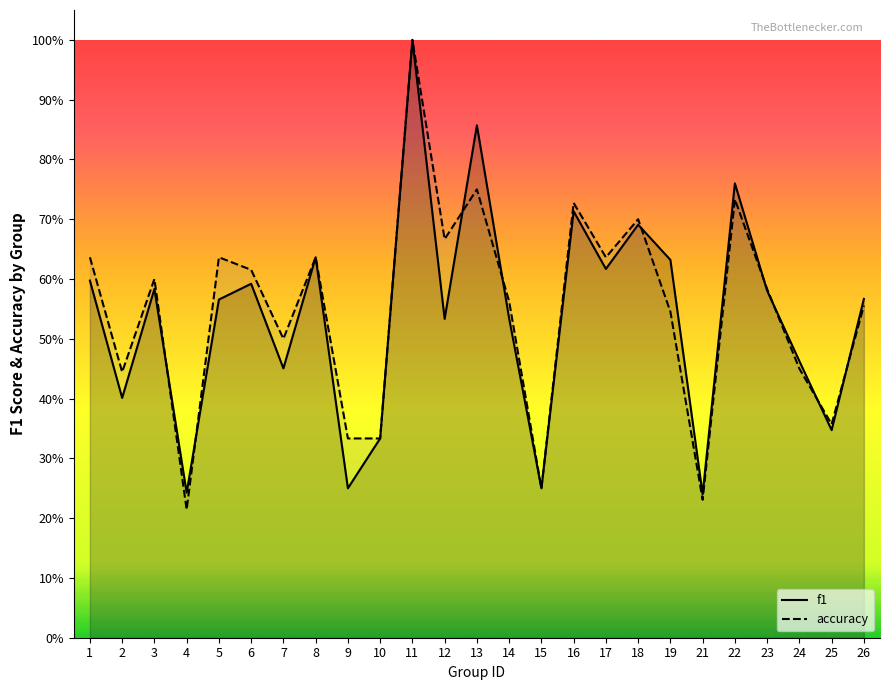

How many accuracy values are between 0 and 1?

25